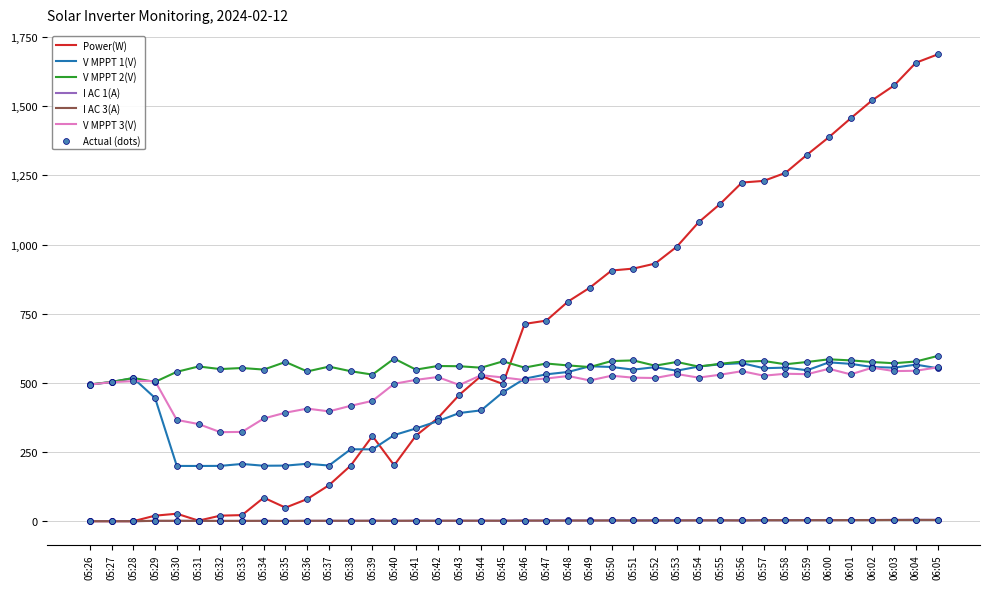

True or false: I AC 1(A) and V MPPT 2(V) cross at least once.

False